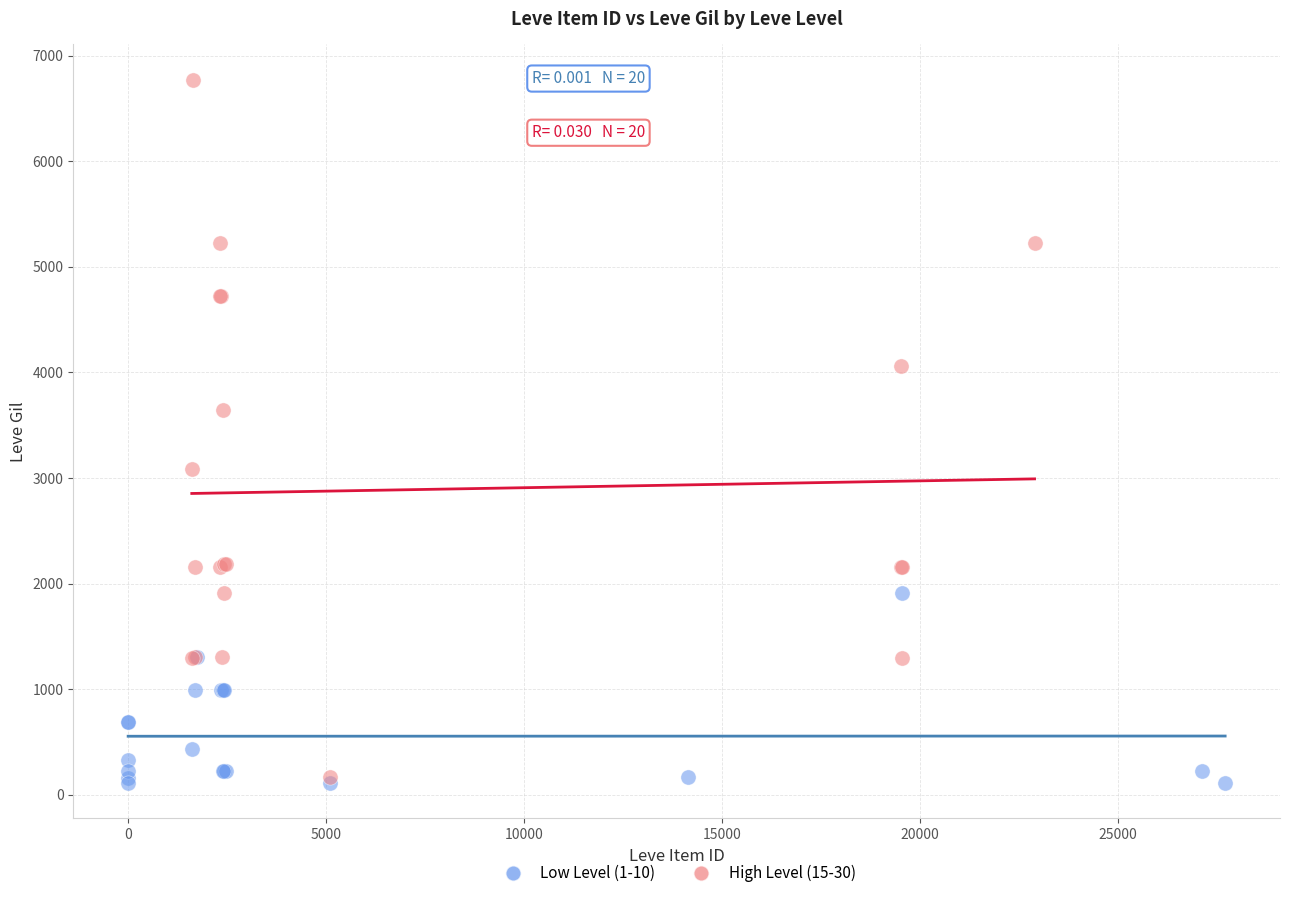

Which series reaches the maximum Y coordinate?

High Level (15-30)